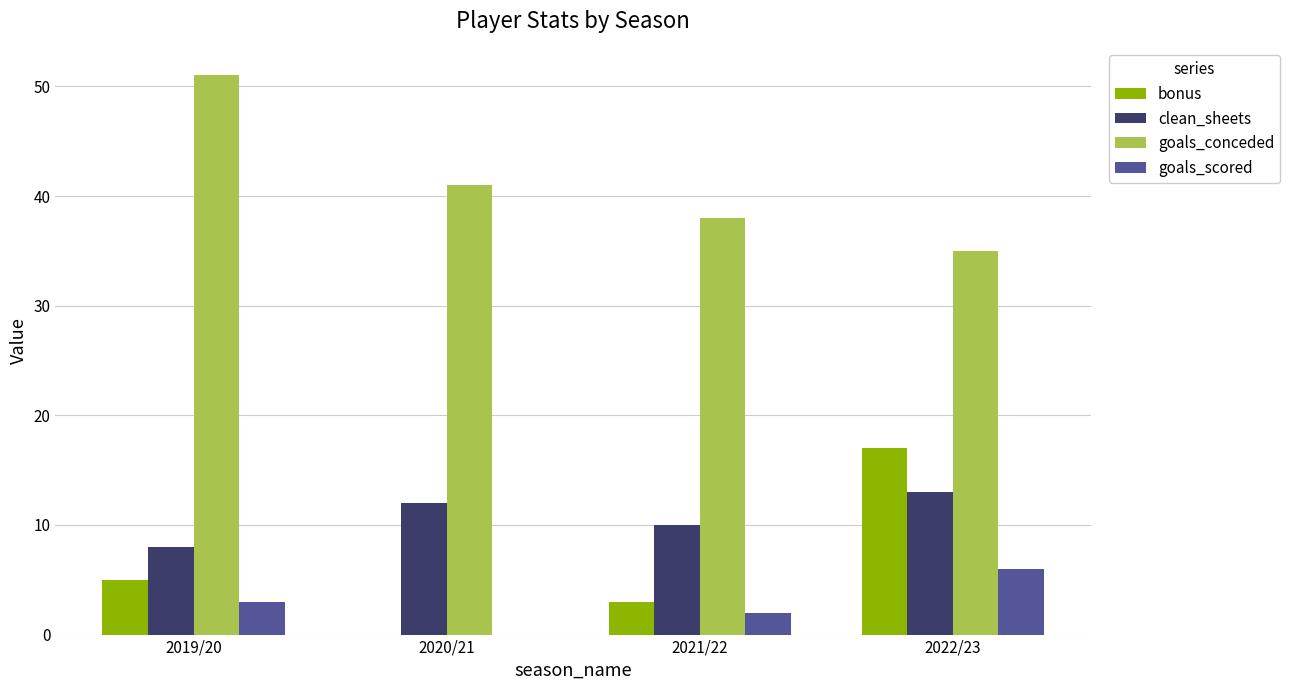

At which category is the sum across all series the highest?

2022/23